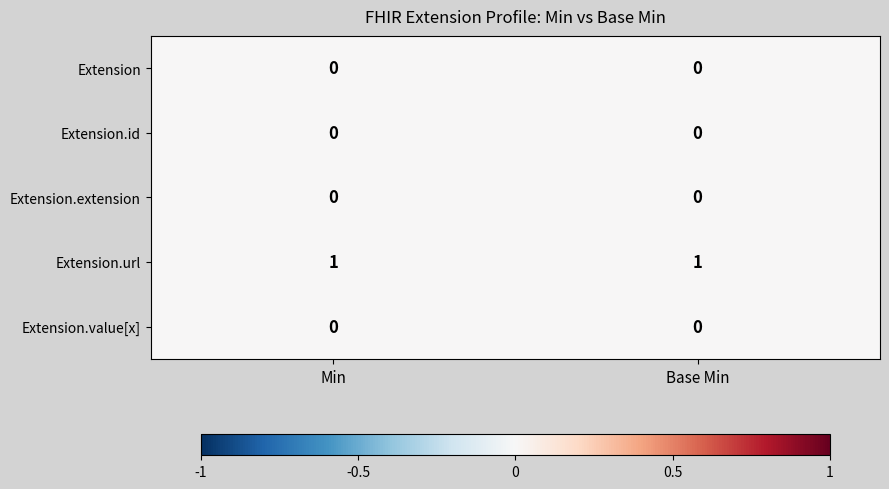

What is the greatest value displayed?

1